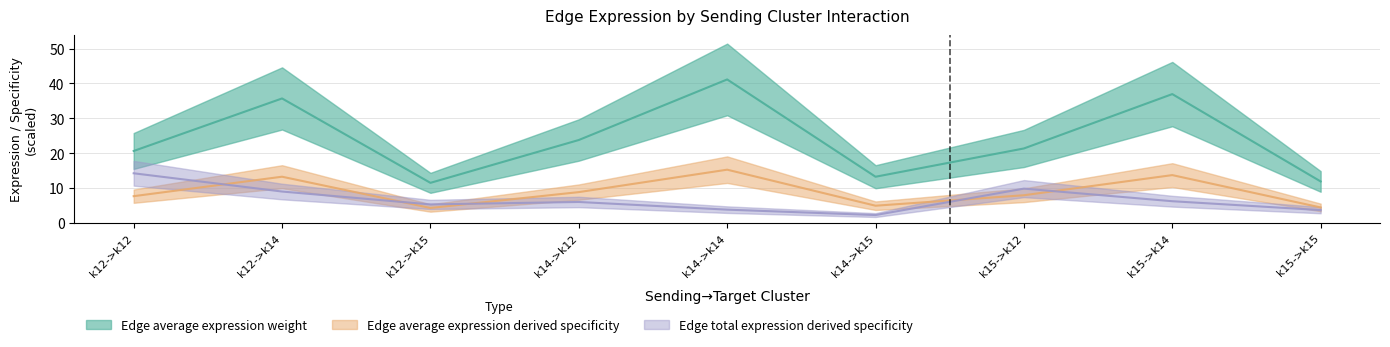

The value of Edge average expression derived specificity at k15->k15 is 4.4. True or false?

True